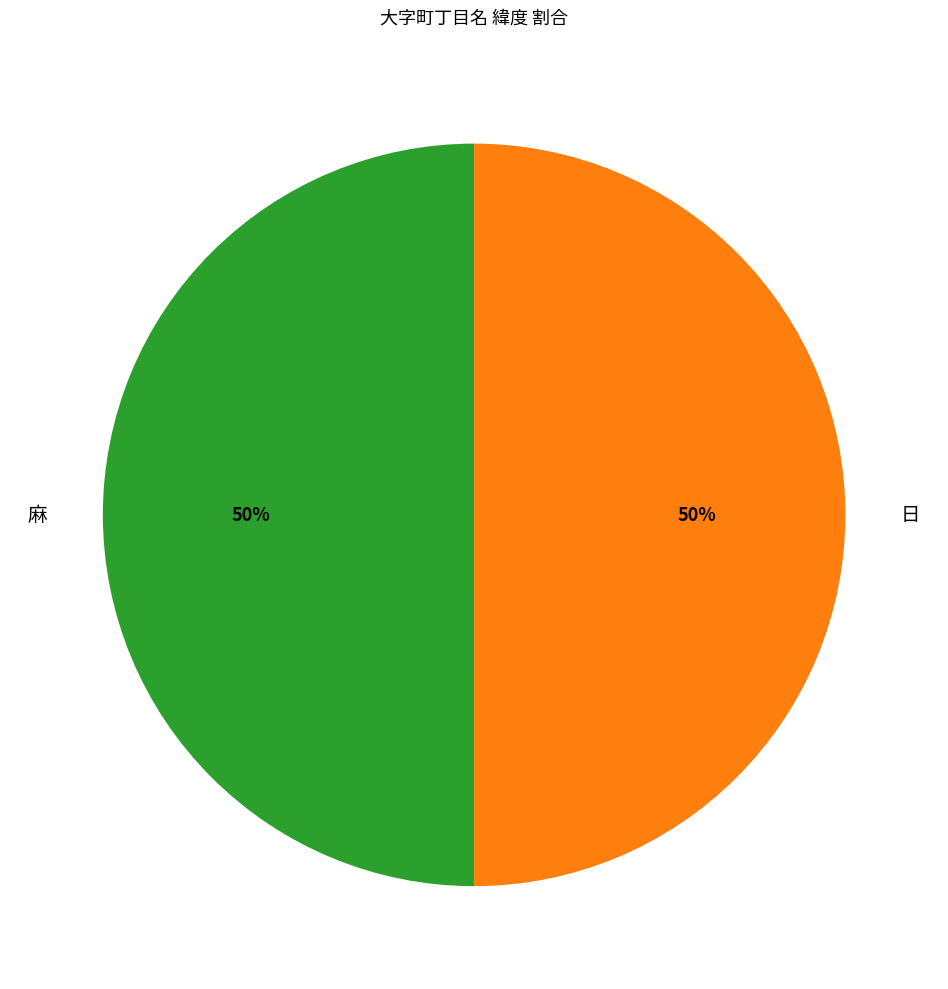

Combined, do 日 and 麻 account for over 50%?

Yes